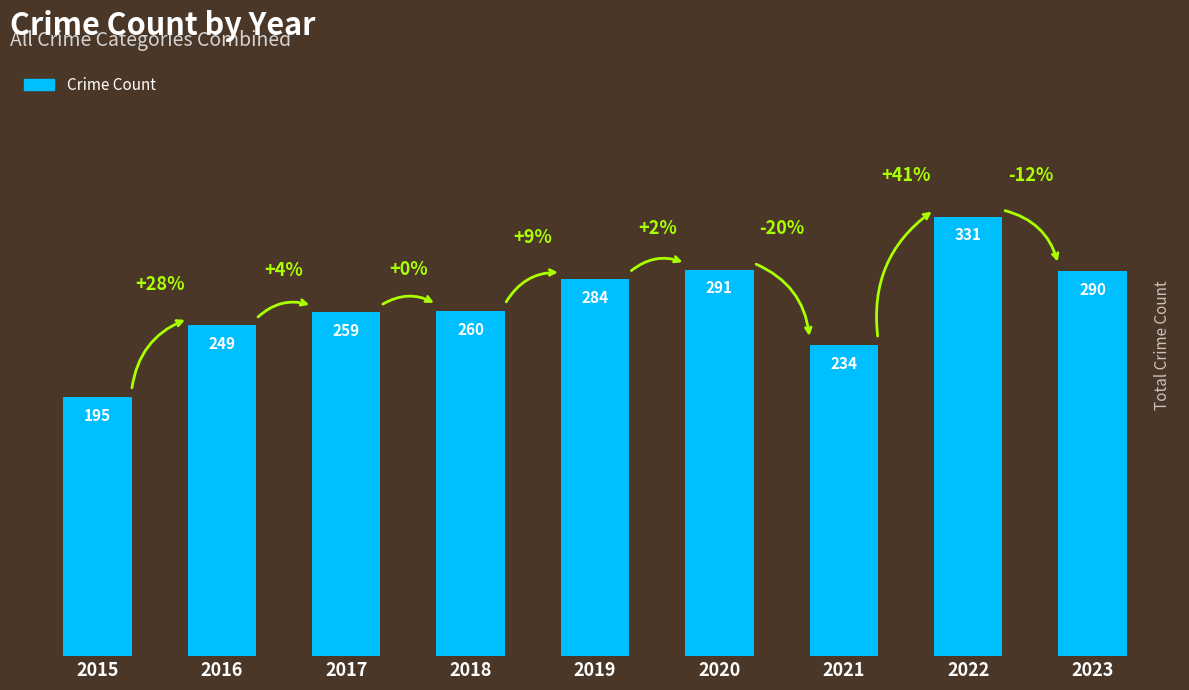

Which has a higher value, 2021 or 2019?

2019